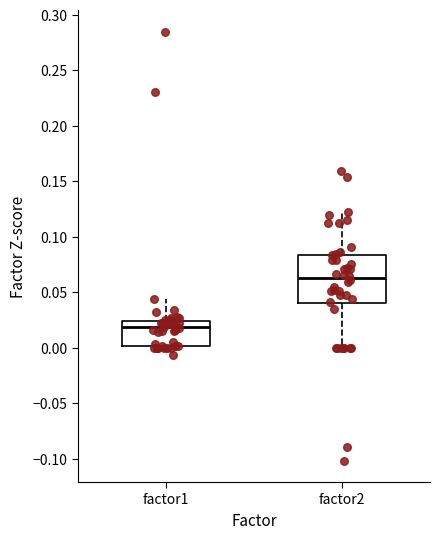

Where is the upper edge of the box for factor2 on the y-axis? The values are not printed on the chart, so give them approximately, as read against the axis.

0.085